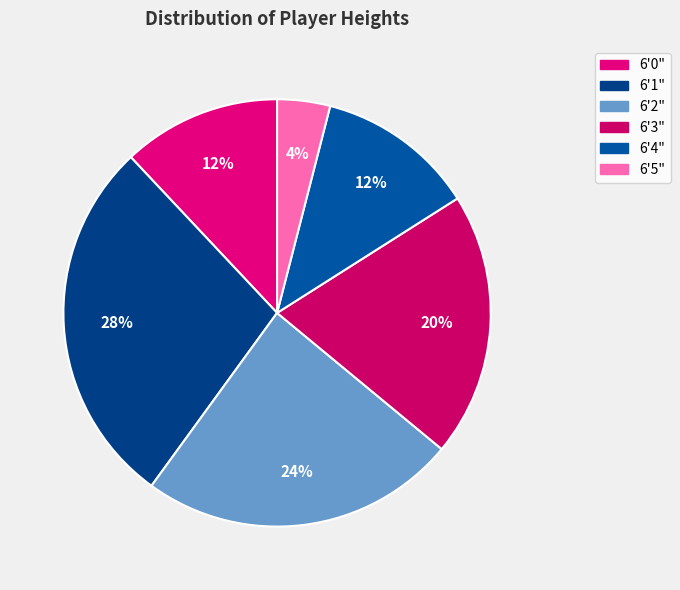

Which has a higher value, 6'4" or 6'1"?

6'1"